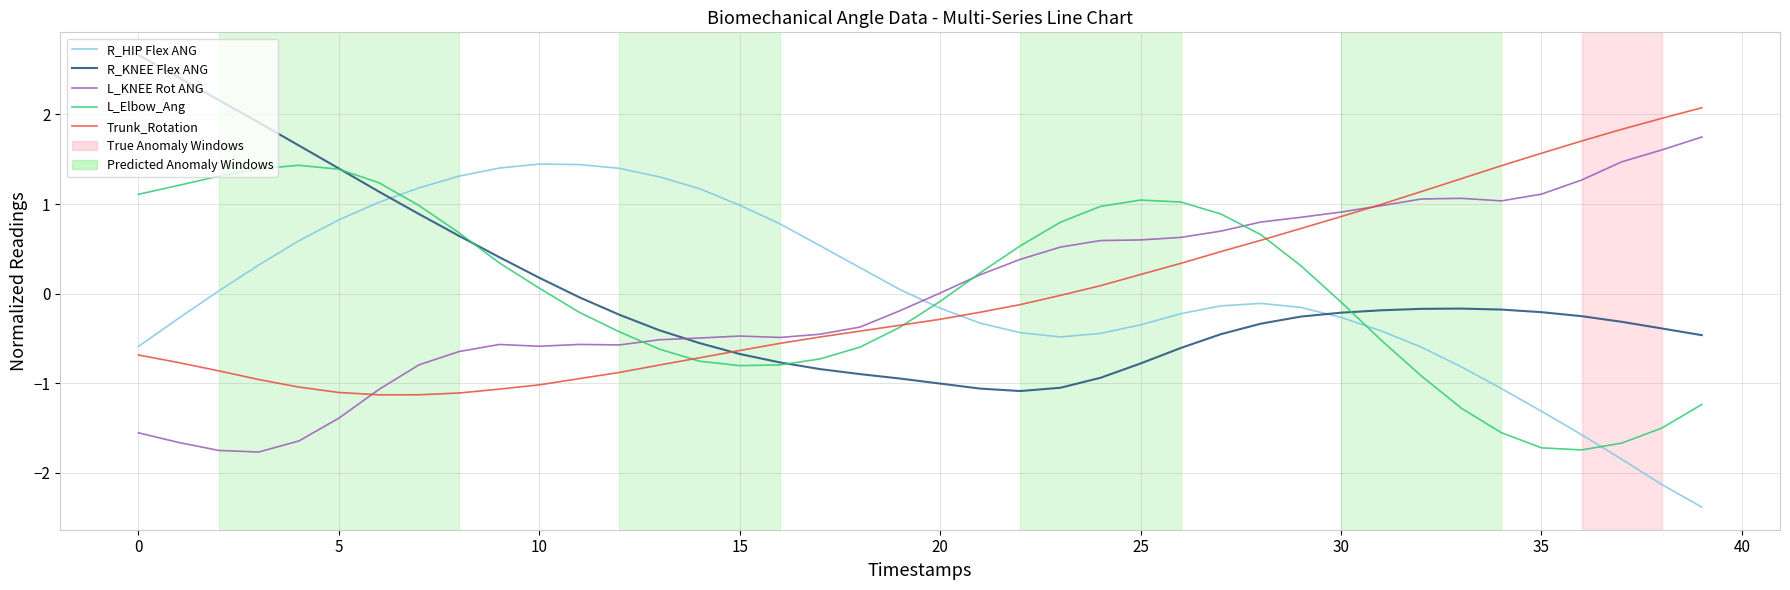

True or false: L_KNEE Rot ANG and R_HIP Flex ANG cross at least once.

True